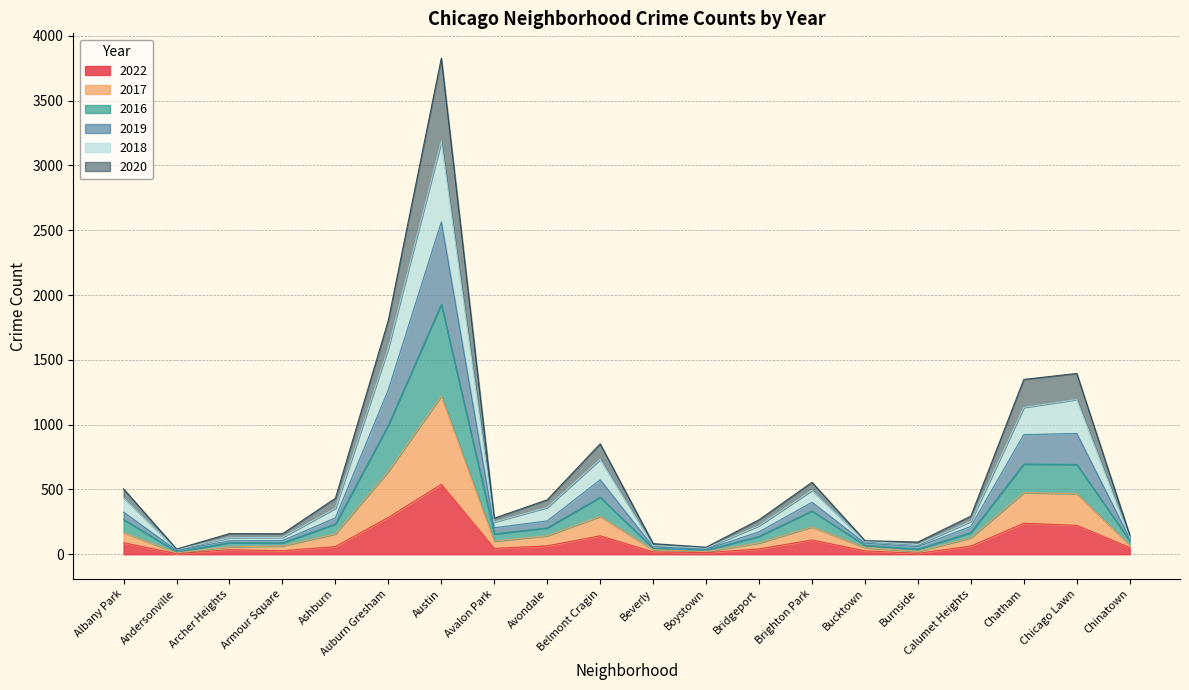

At which category is the sum across all series the highest?

Austin